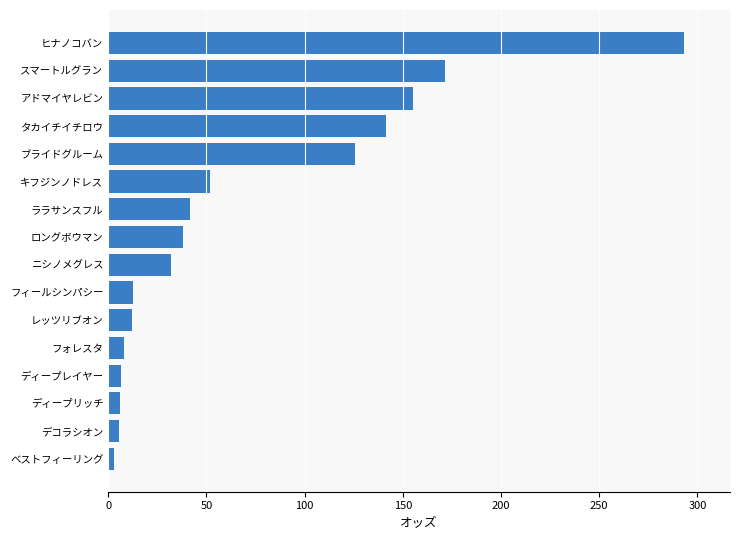

What is the difference between the maximum and minimum values?

290.0